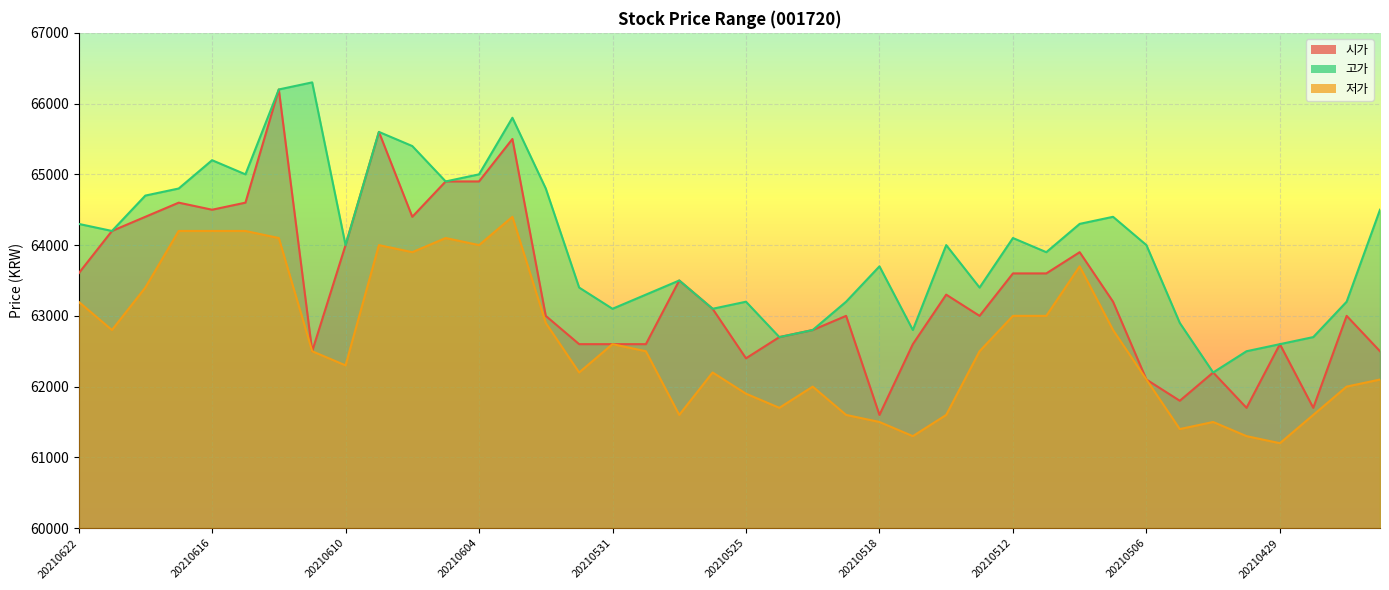

Which category has the lowest value in the 시가 series?

20210518